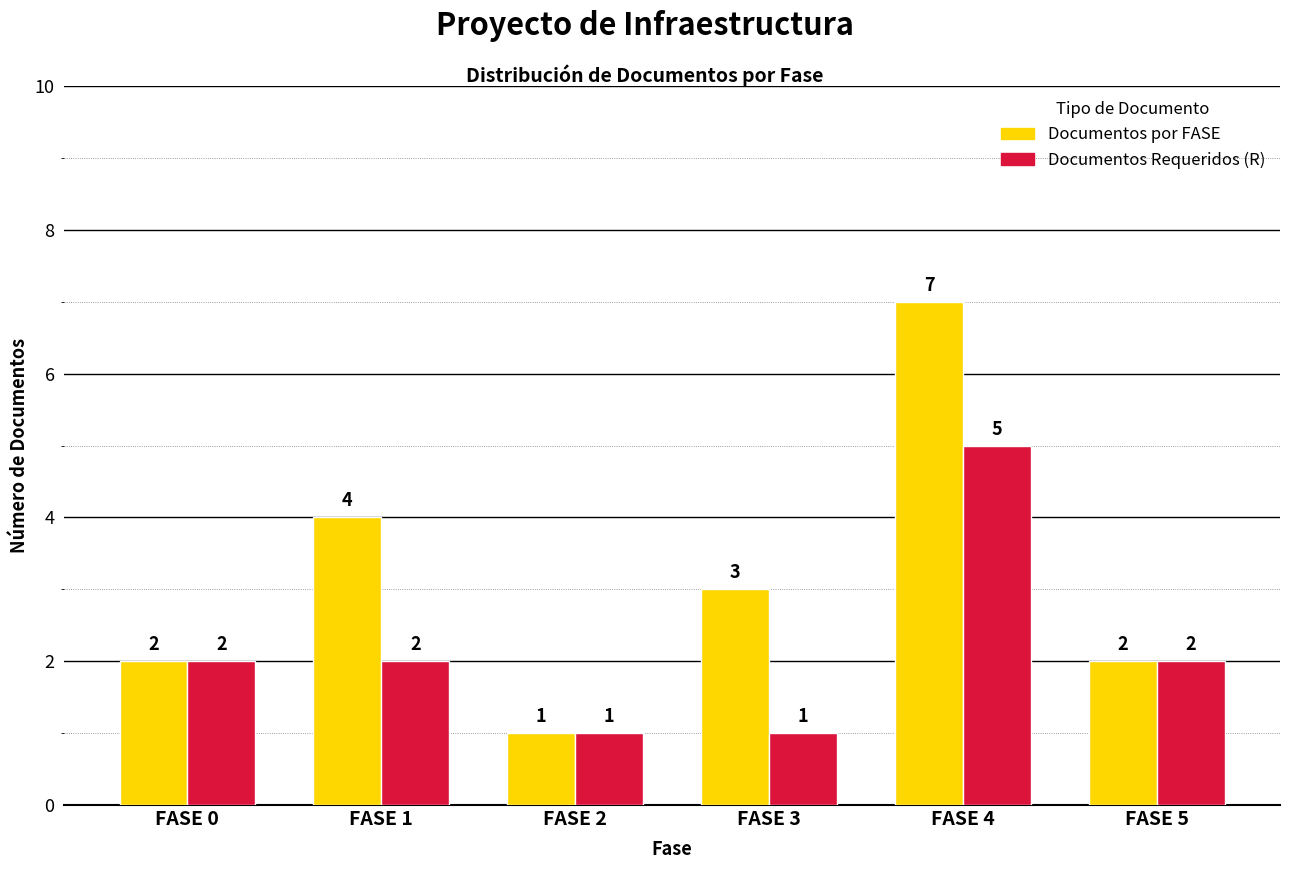

How many bars are there in total?

12